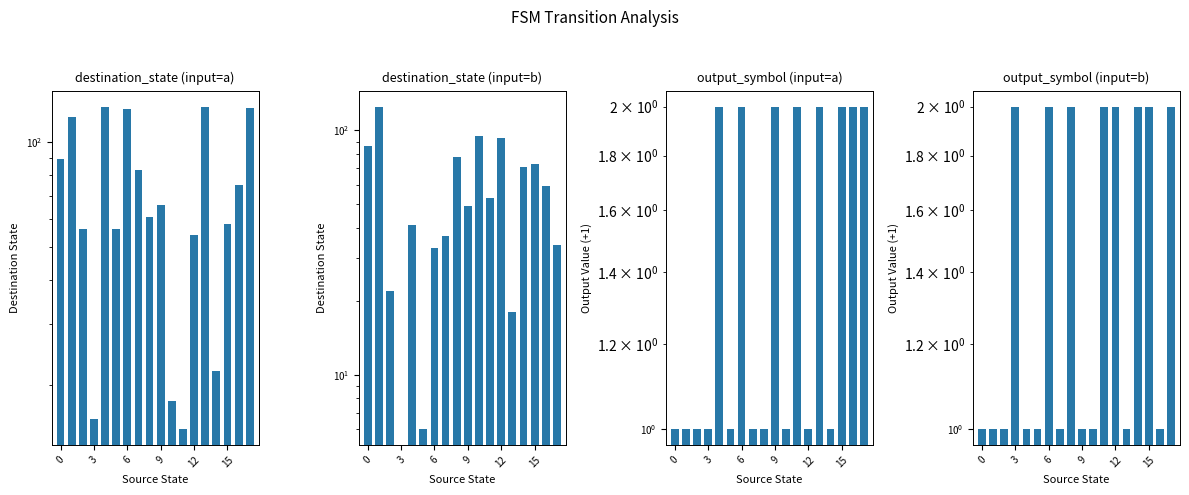

The destination_state (input=a) series shows 66 at 9. True or false?

True